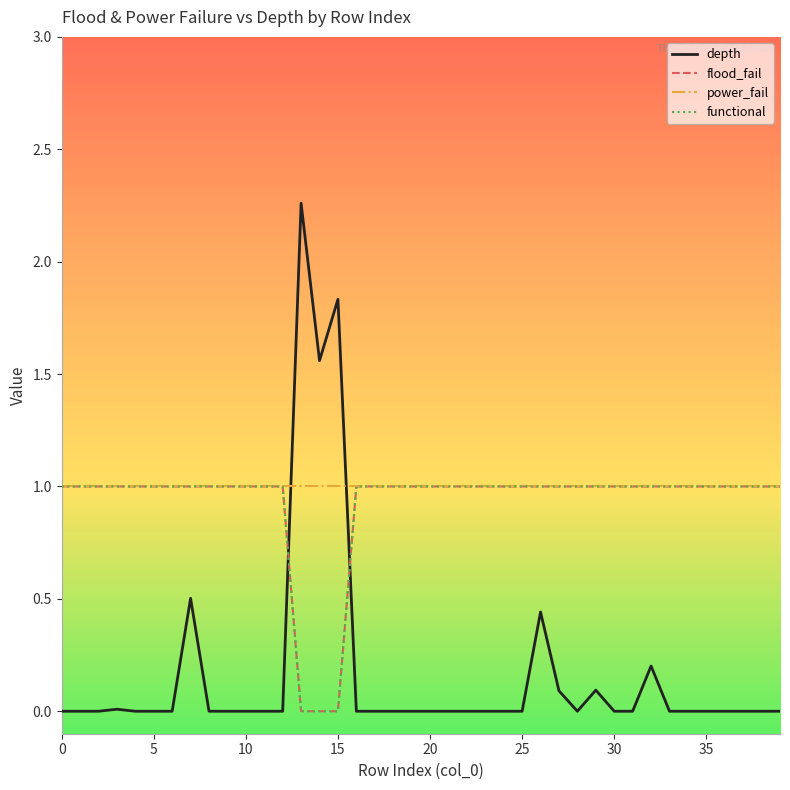

Is this an area chart (filled region under the line)?

No